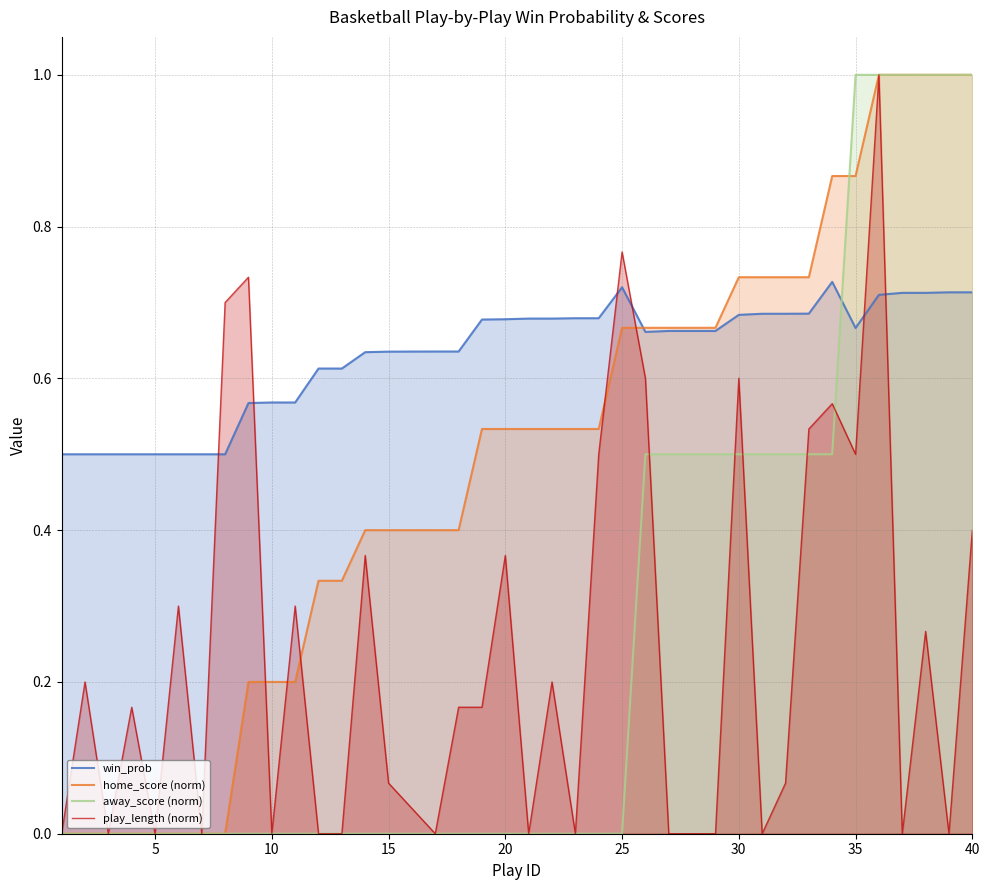

How many lines are shown in the chart?

4